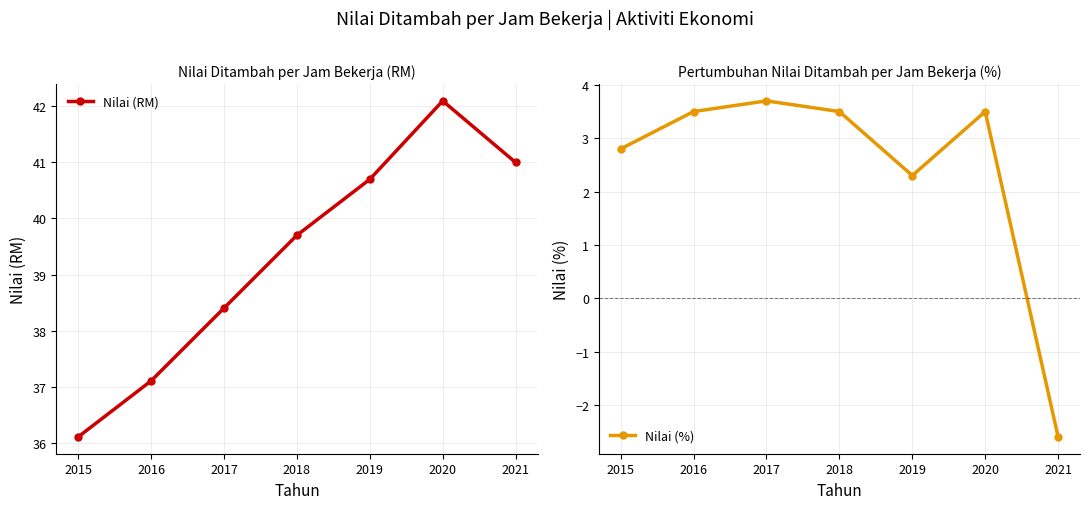

True or false: Nilai (RM) and Nilai (%) intersect in this chart.

False